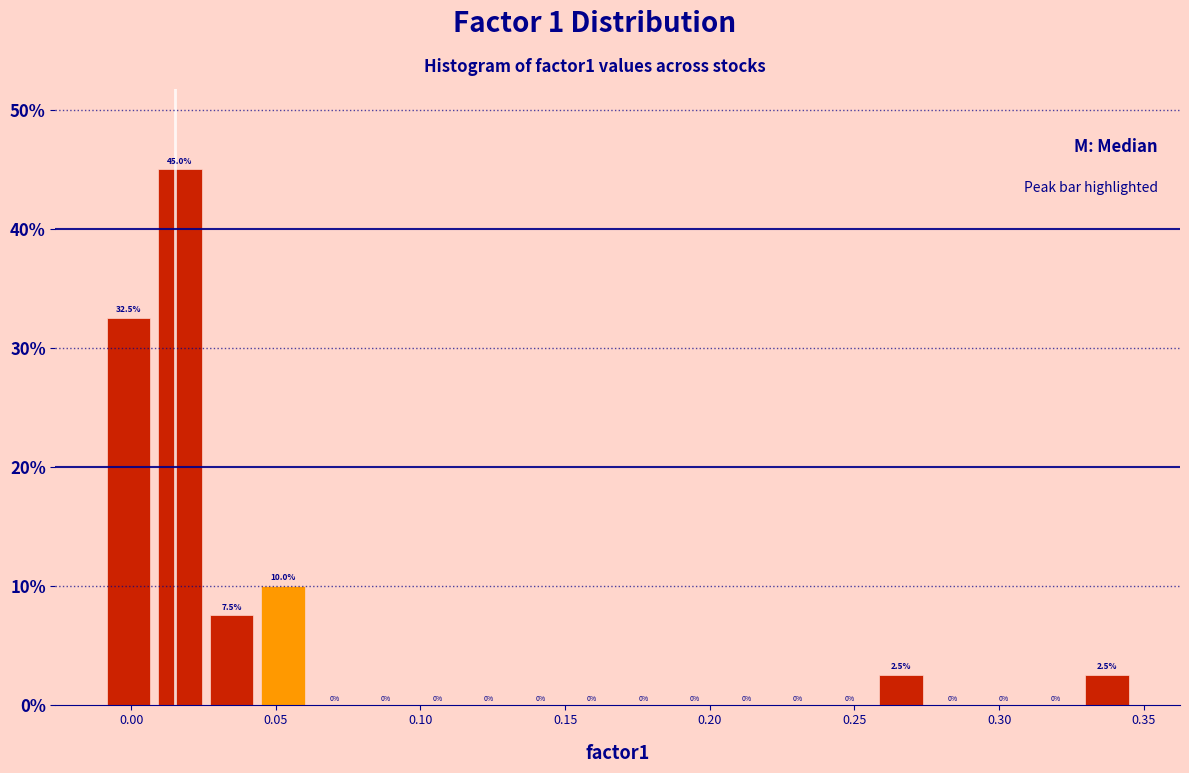

Around what value on the x-axis is the tallest bar? Give the approximate position of its centre, as read against the axis.

0.015